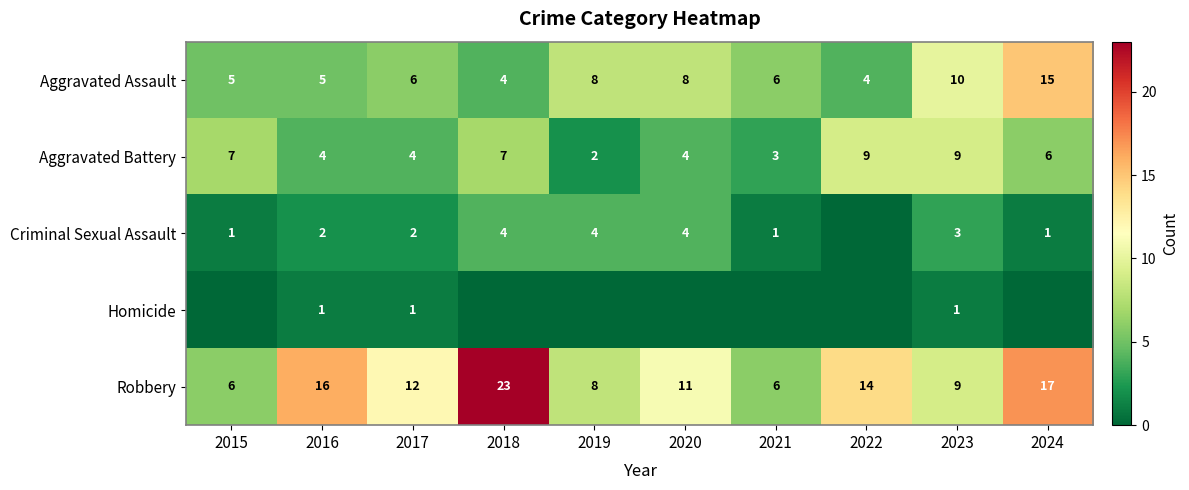

What is the lowest value of the Aggravated Assault series?

4